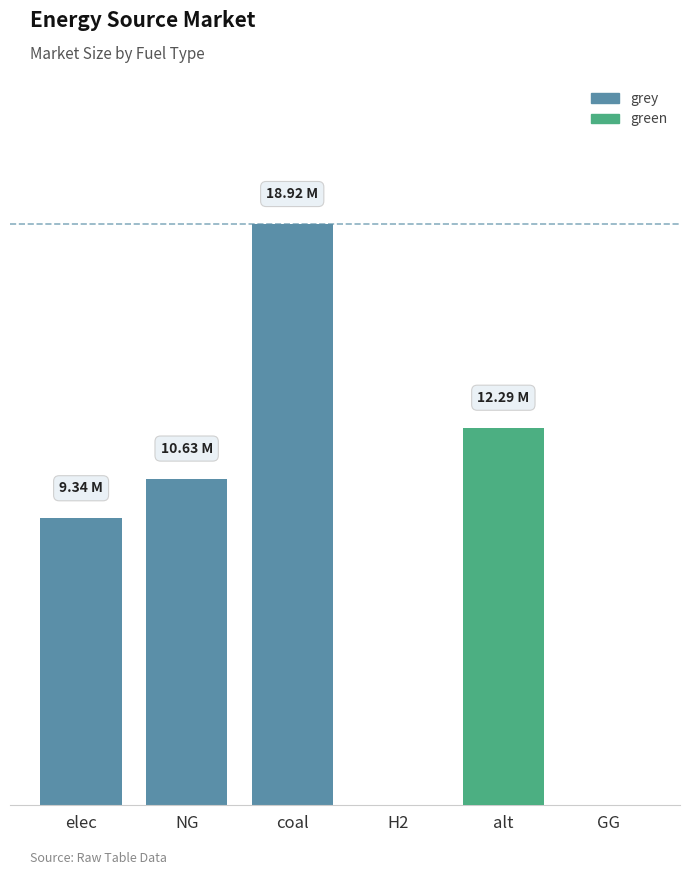

What is the label of the 2nd bar from the left?

NG